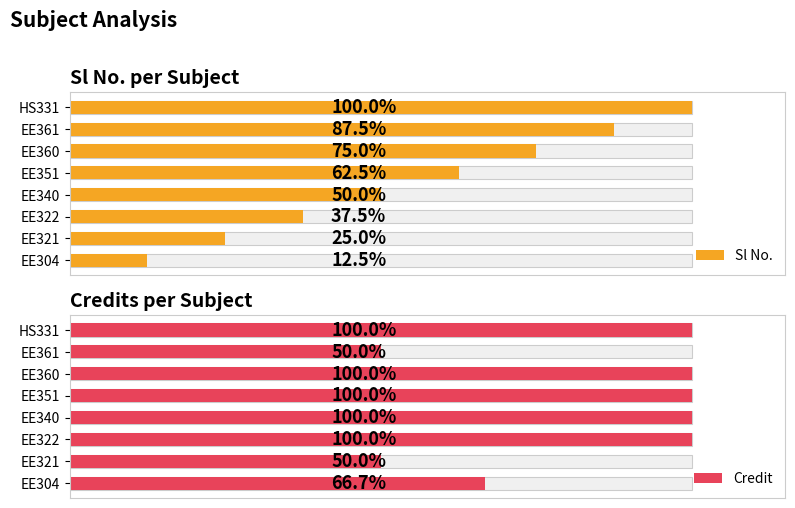

List the series in order of their overall mean, lowest first.

Sl No., Credit